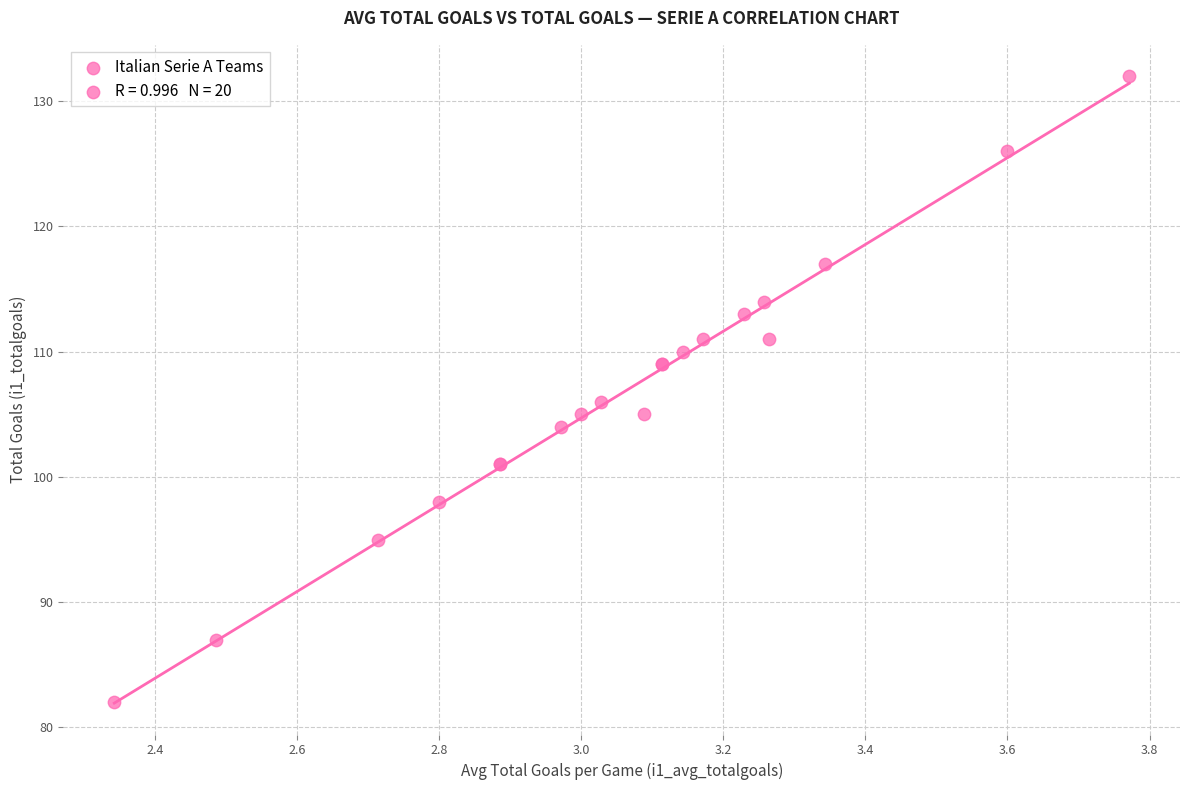

What Y value in the scatter plot is closest to 107?

106